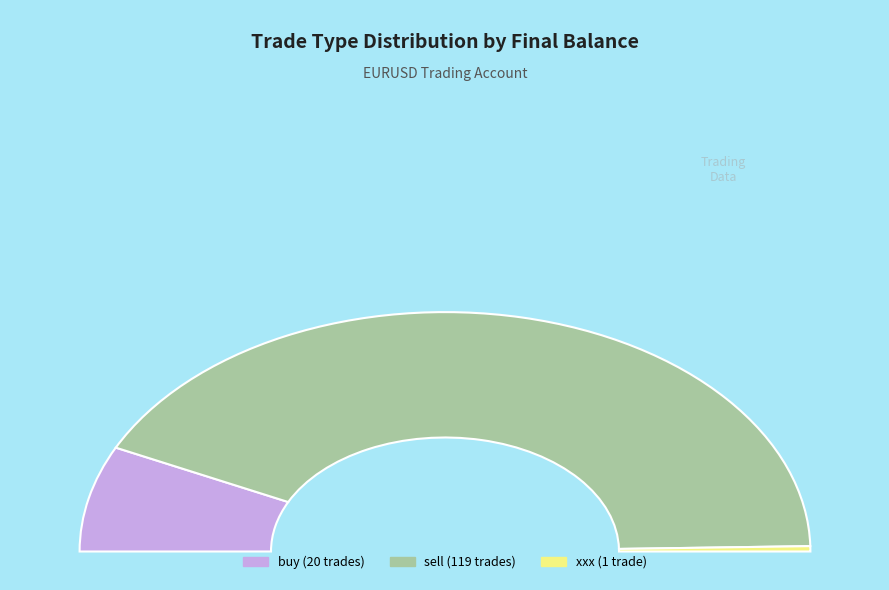

How many slices are in this pie chart?

3